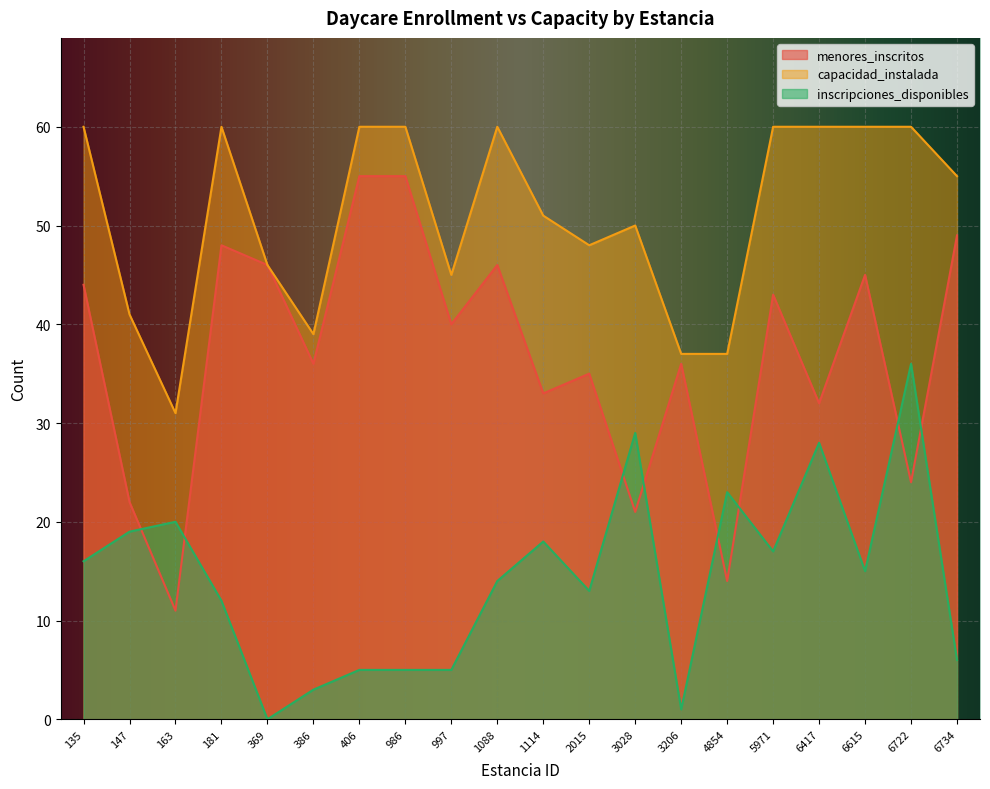

Which category has the lowest value in the inscripciones_disponibles series?

369